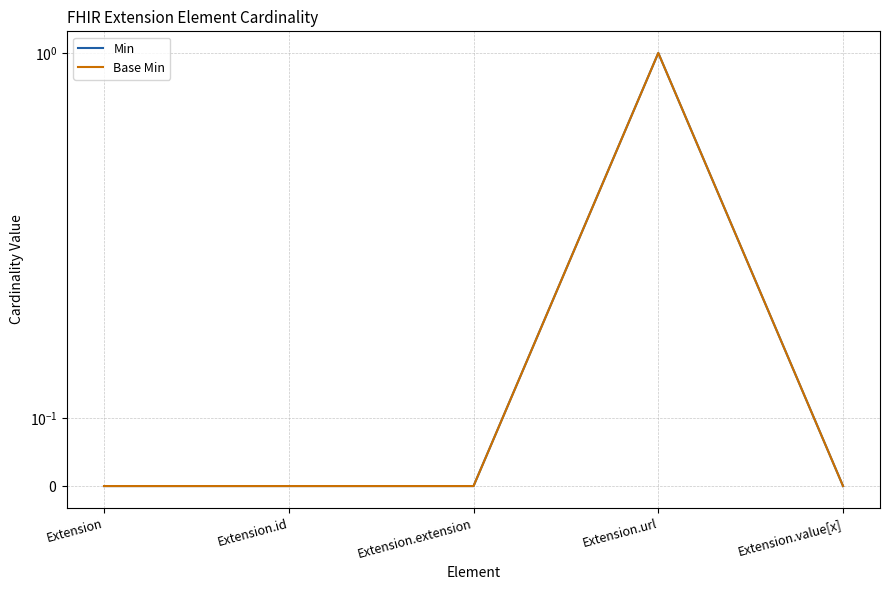

At which category does Min reach its first local peak?

Extension.url